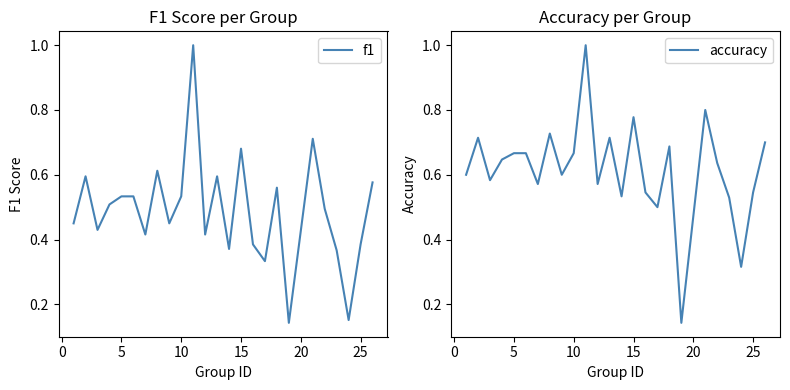

What are all the series names shown in the legend?

f1, accuracy